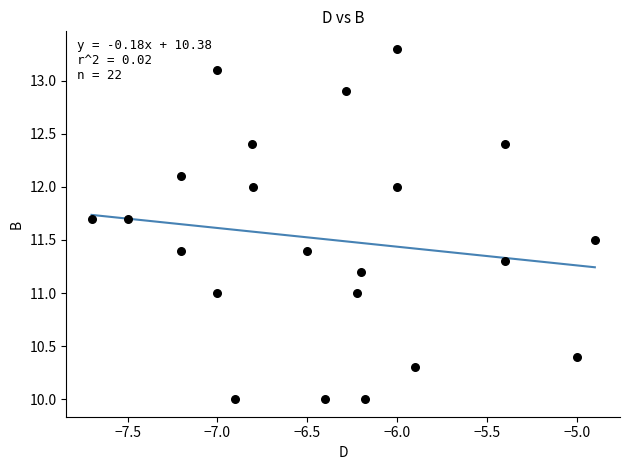

What is the range of Y values (max minus min)?

3.3